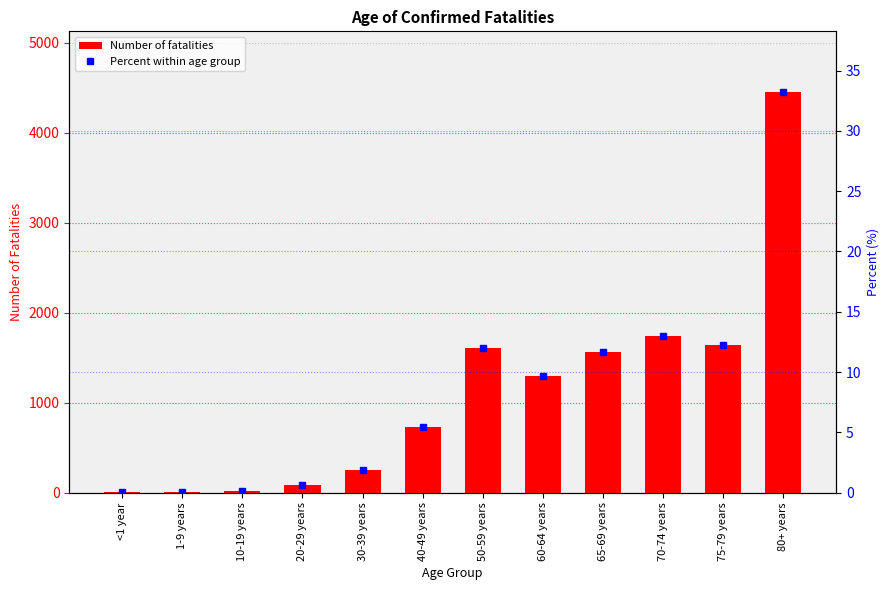

Is the value of Percent within age group at 65-69 years greater than the value of Number of fatalities at 50-59 years?

No